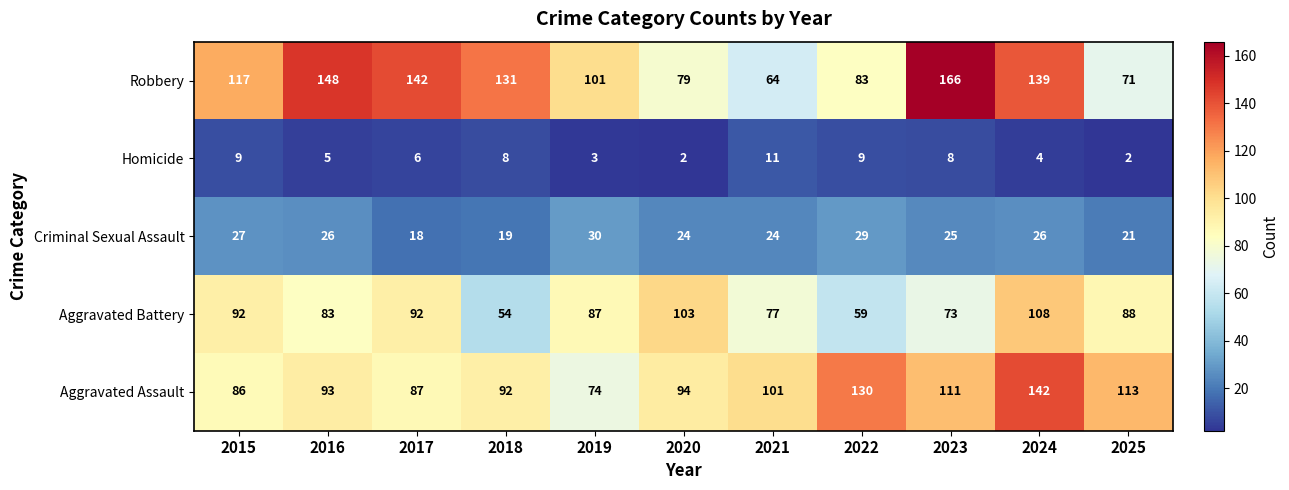

Which series has the largest range (max minus min)?

Robbery